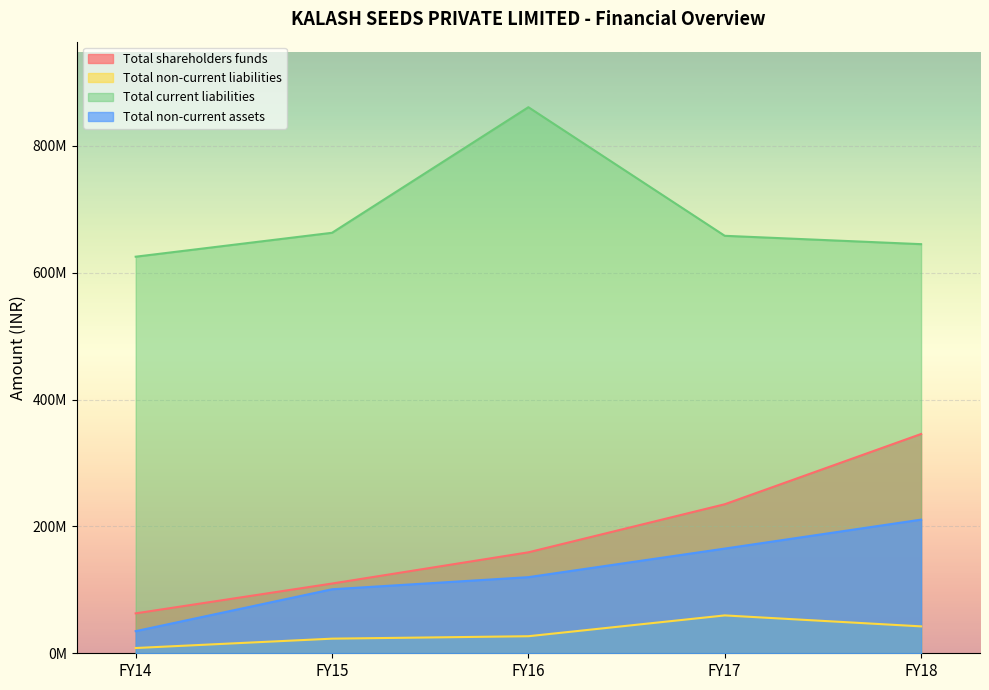

What is the lowest value of the Total shareholders funds series?

62916435.7